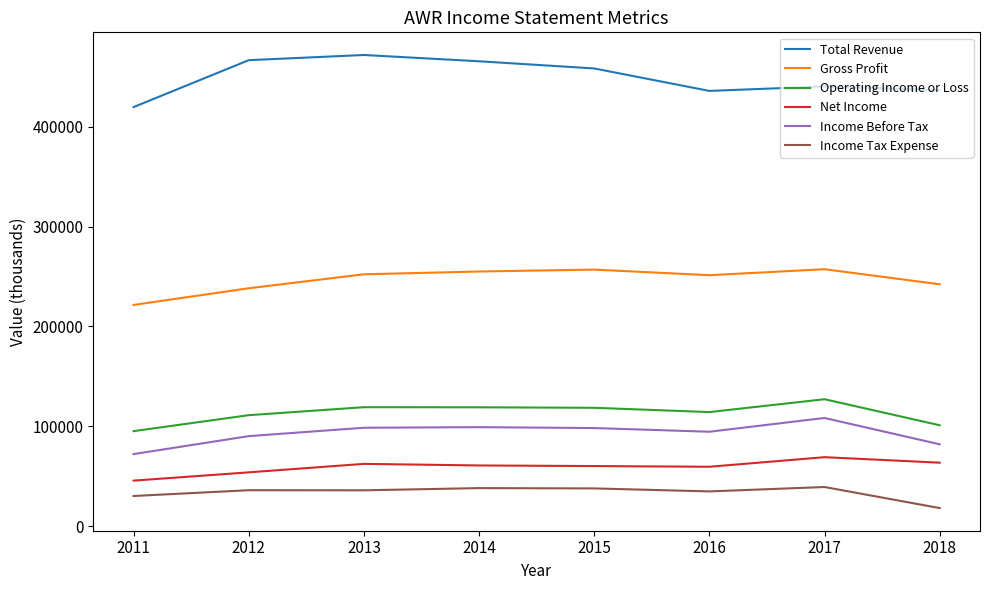

The value of Gross Profit at 2016 is 169372. True or false?

False